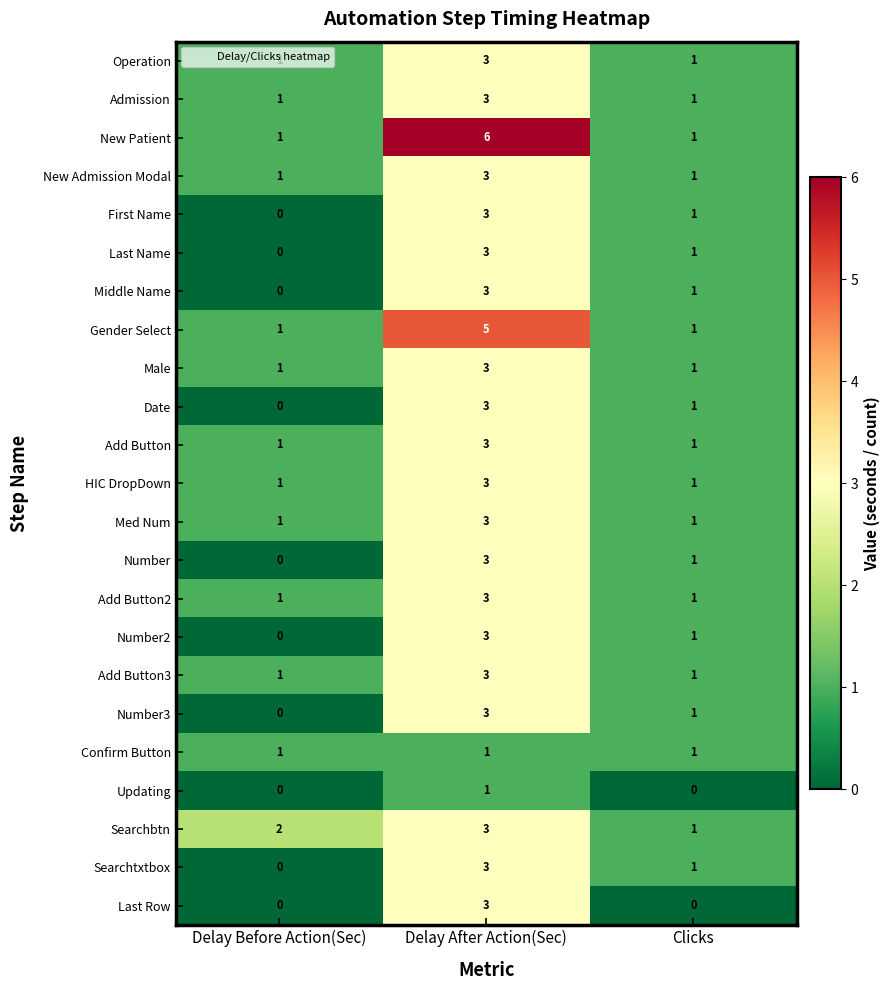

What is the sum of all Number values?

4